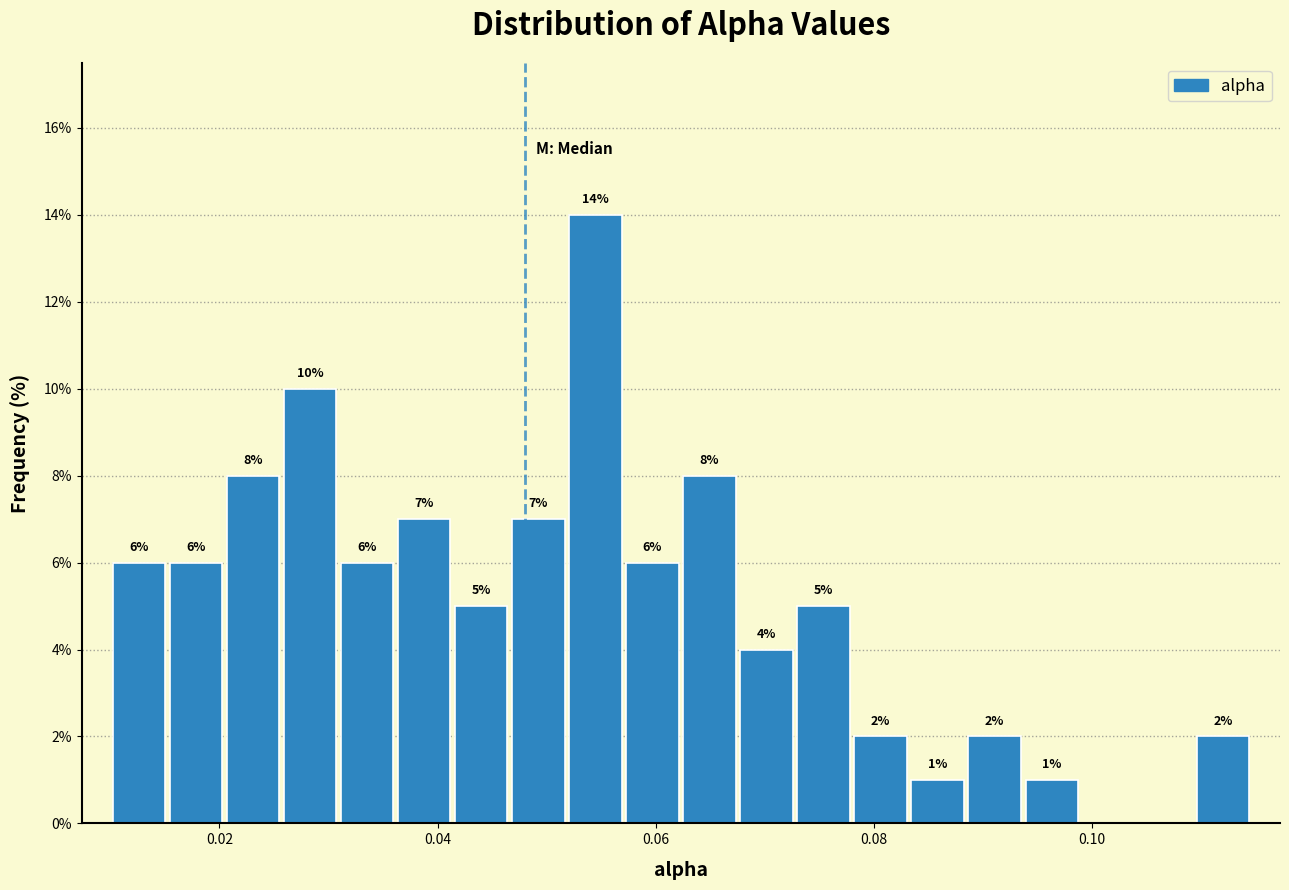

Read against the x-axis, roughly where is the centre of the tallest bar?

0.054